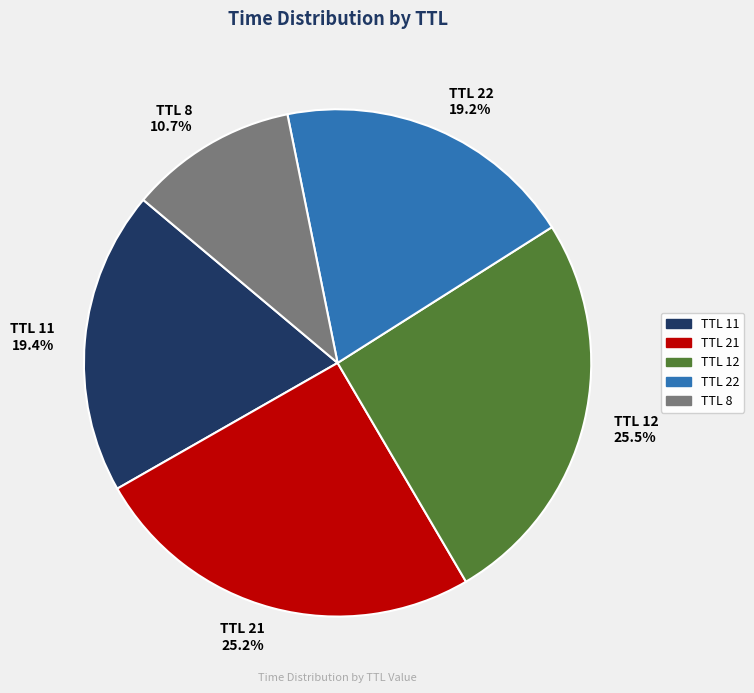

To the nearest percent, what is the difference between the largest and smallest slice percentages?

15%